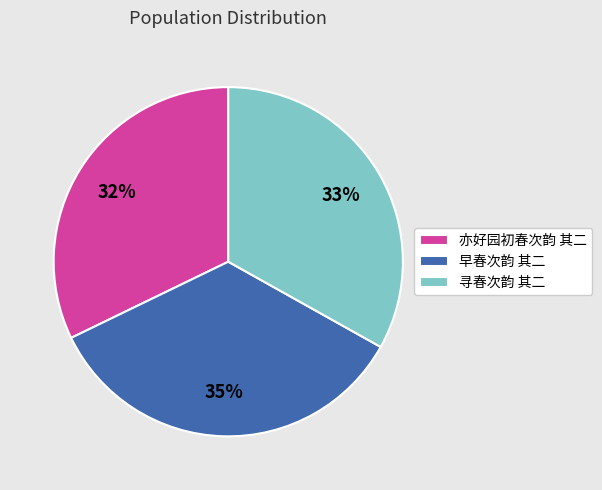

Which slice is the smallest?

亦好园初春次韵 其二